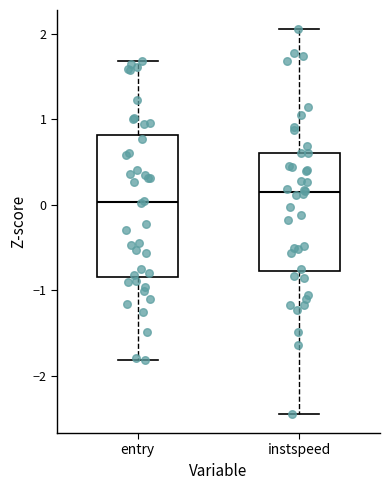

Reading left to right, transcribe this box plot: for each box, give where its median line is, the range the box spans, and where its two whiskers end, as read against the y-axis. The values are not printed on the chart, so give them approximately, as read against the axis.

entry: median 0.0, box -0.8 to 0.8, whiskers -1.8 to 1.7
instspeed: median 0.1, box -0.8 to 0.6, whiskers -2.4 to 2.1